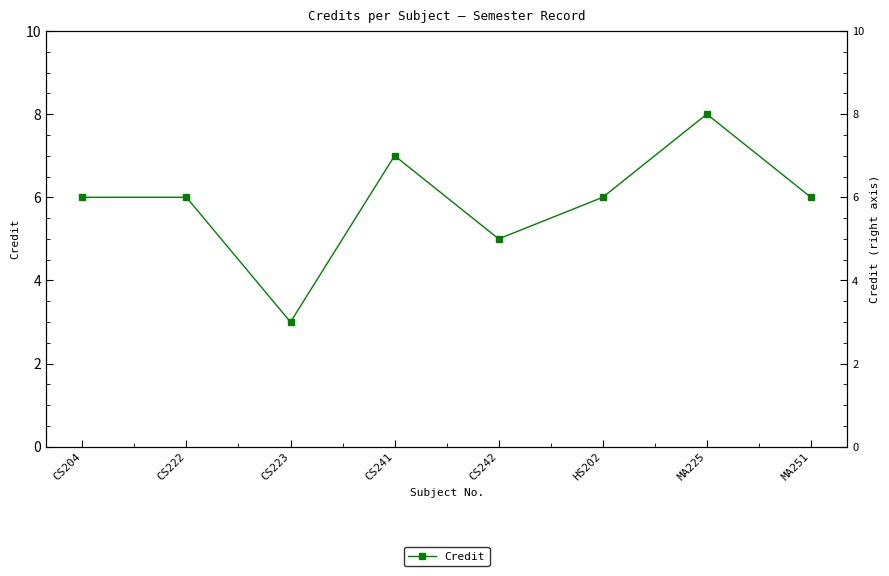

Where is the first local minimum?

CS223